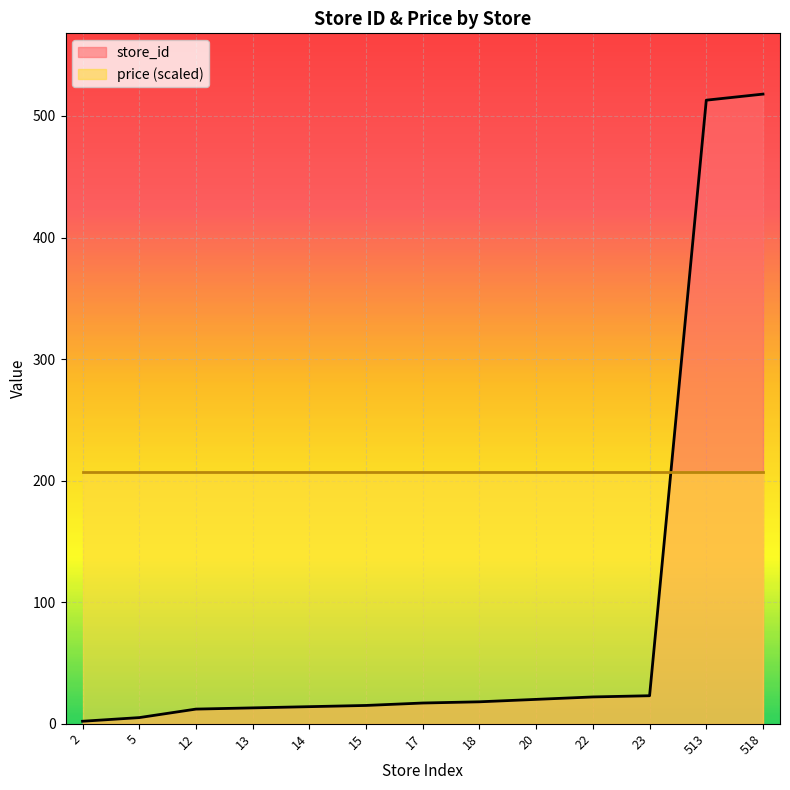

Approximately how many times larger is the value at 23 compared to 2?

11.5